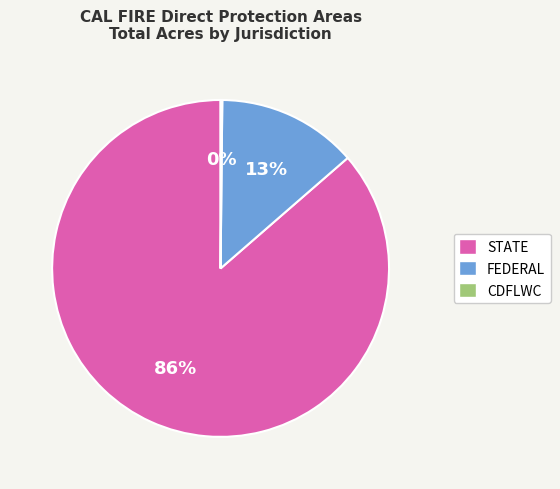

Is there a majority slice in this chart?

Yes